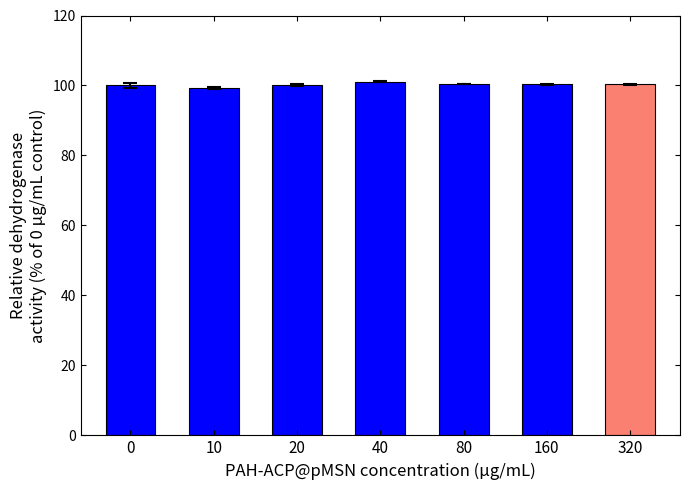

What is the minimum value shown in the chart?

99.2